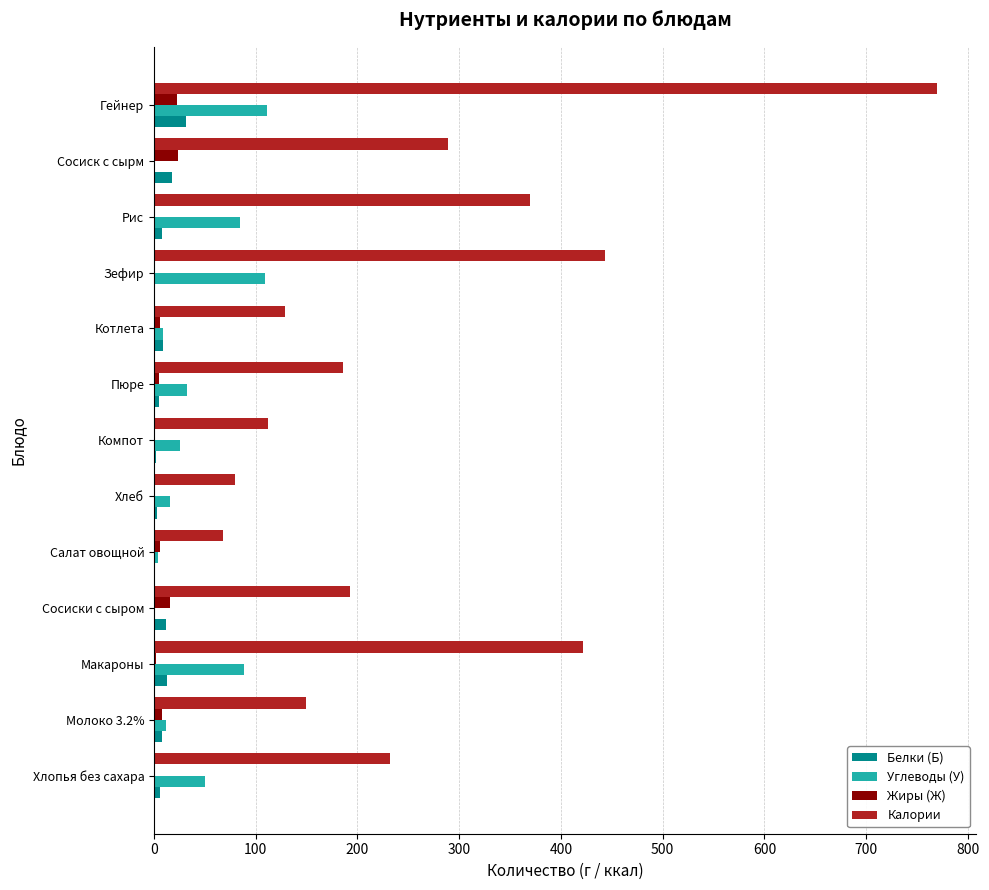

True or false: Калории has a value of 68.8 at Сосиск с сырм.

False